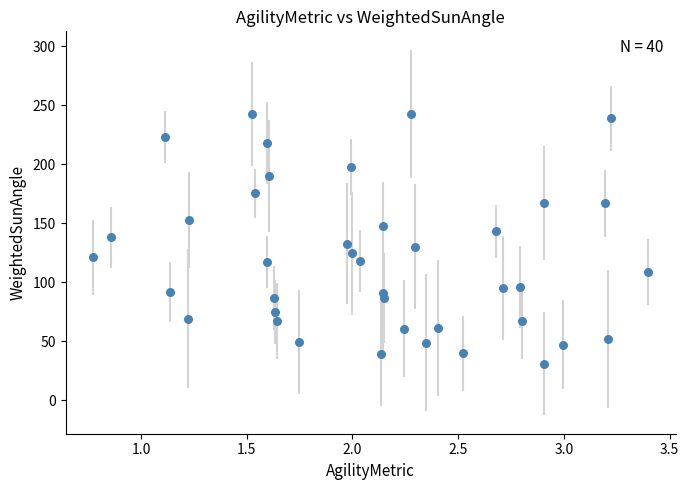

What is the range of Y values (max minus min)?

211.9